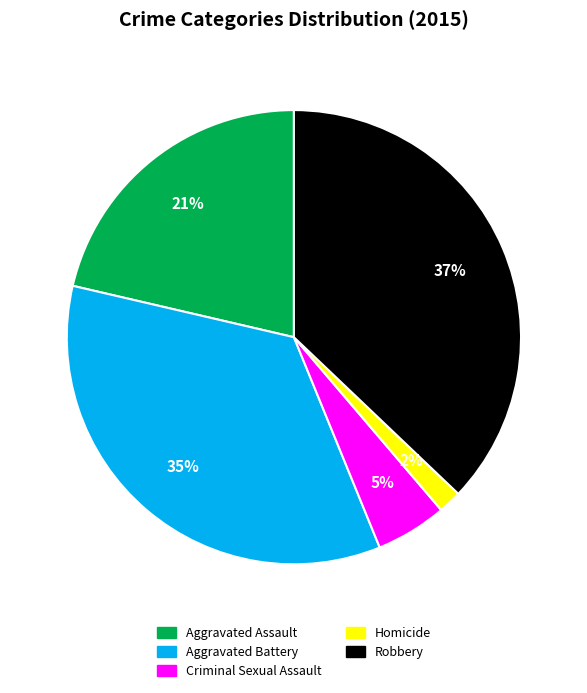

Rank the categories by value from lowest to highest.

Homicide, Criminal Sexual Assault, Aggravated Assault, Aggravated Battery, Robbery